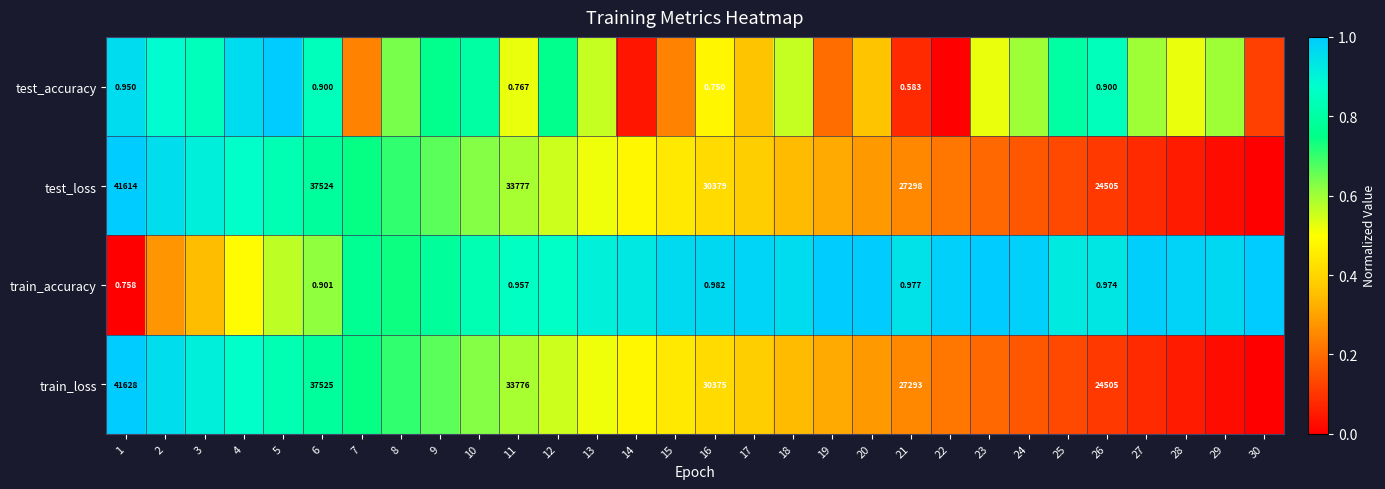

Which series changed the most between 6 and 21?

train_loss